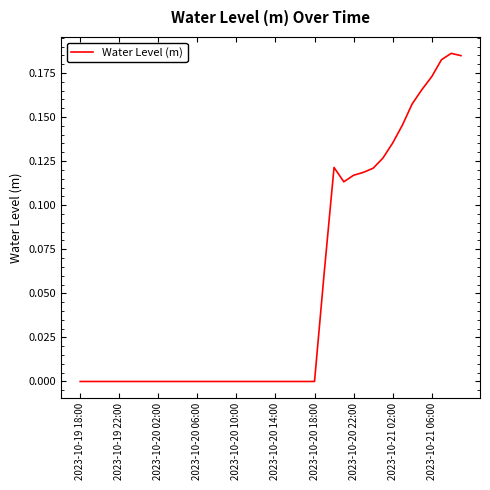

Is it true that the value at 2023-10-20 14:00 is -0.0?

True